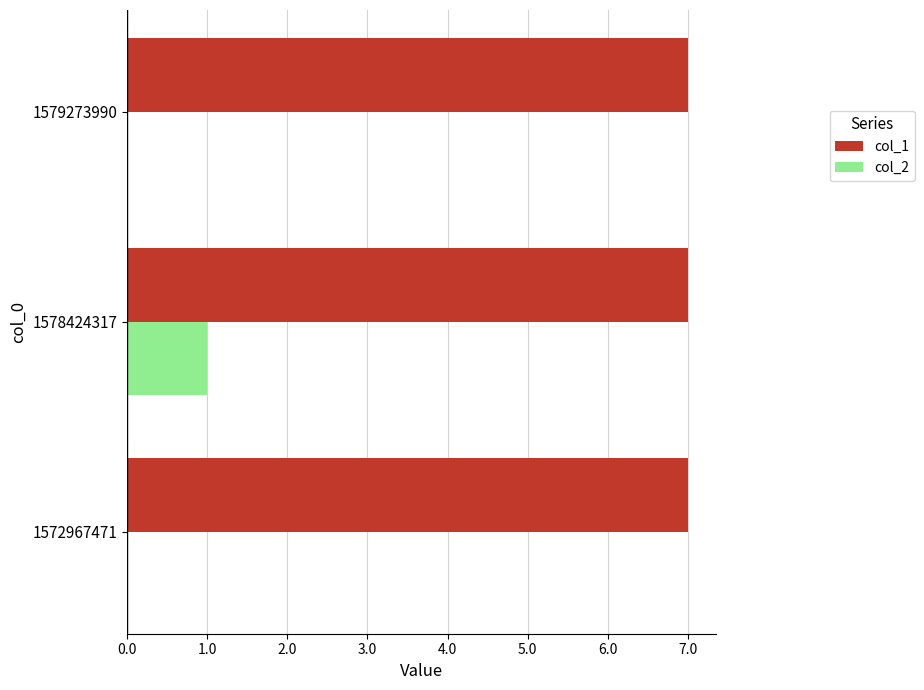

The col_1 series shows 7 at 1572967471. True or false?

True